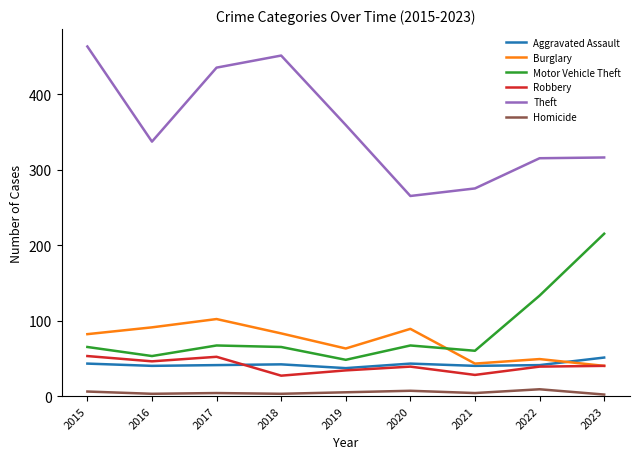

Is it true that Motor Vehicle Theft equals 96 at 2021?

False